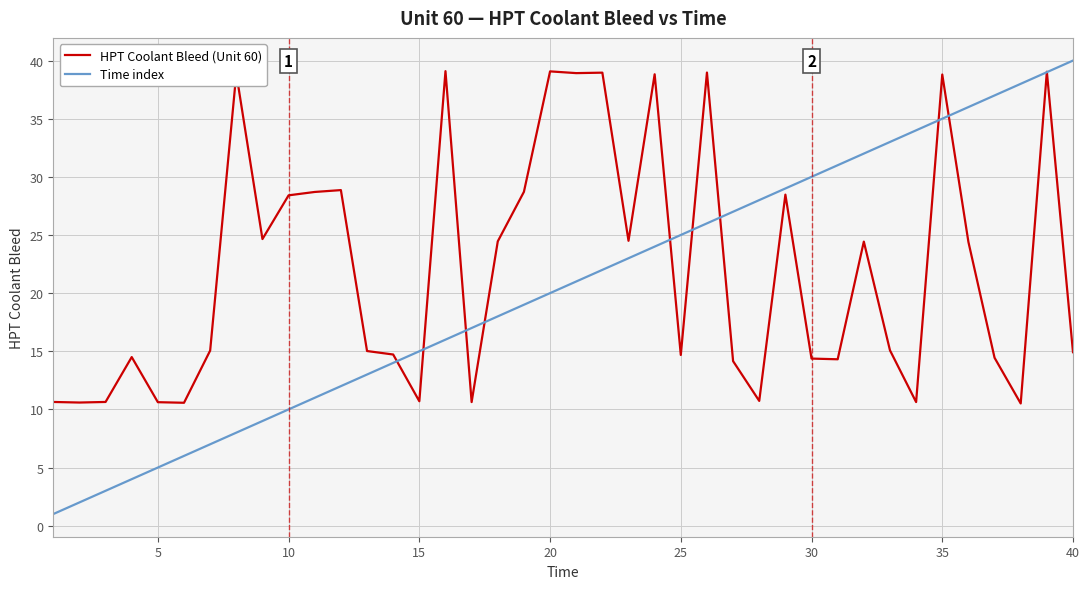

What are all the series names shown in the legend?

HPT Coolant Bleed (Unit 60), Time index